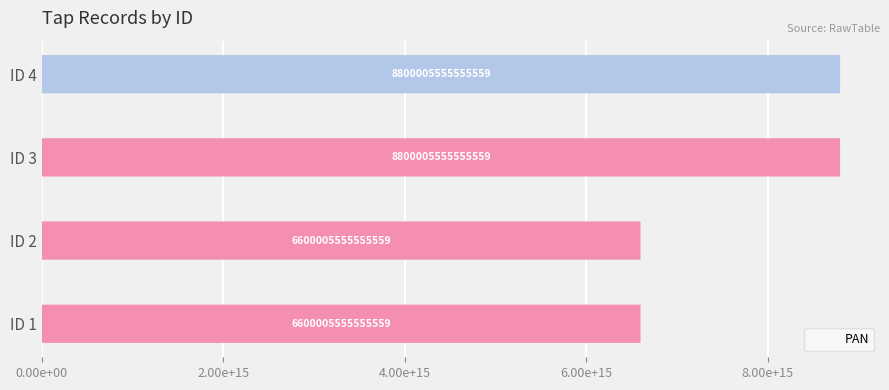

What is the difference between the values at ID 2 and ID 4?

2200000000000000